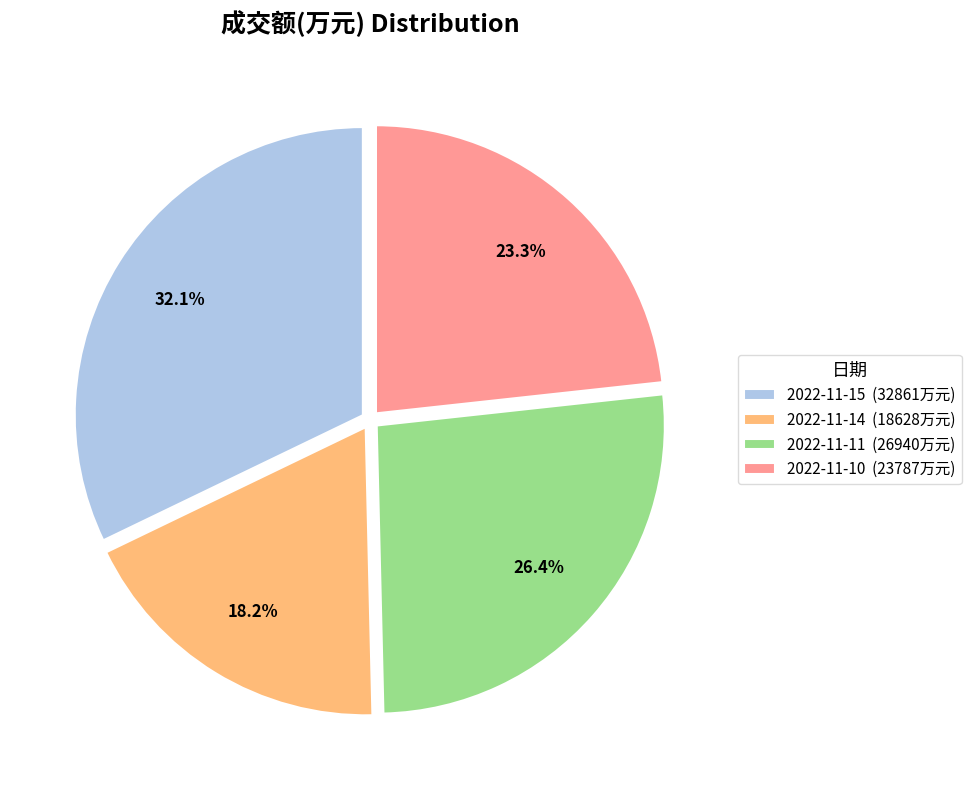

What percentage is the 2022-11-10 slice, to the nearest percent?

23%